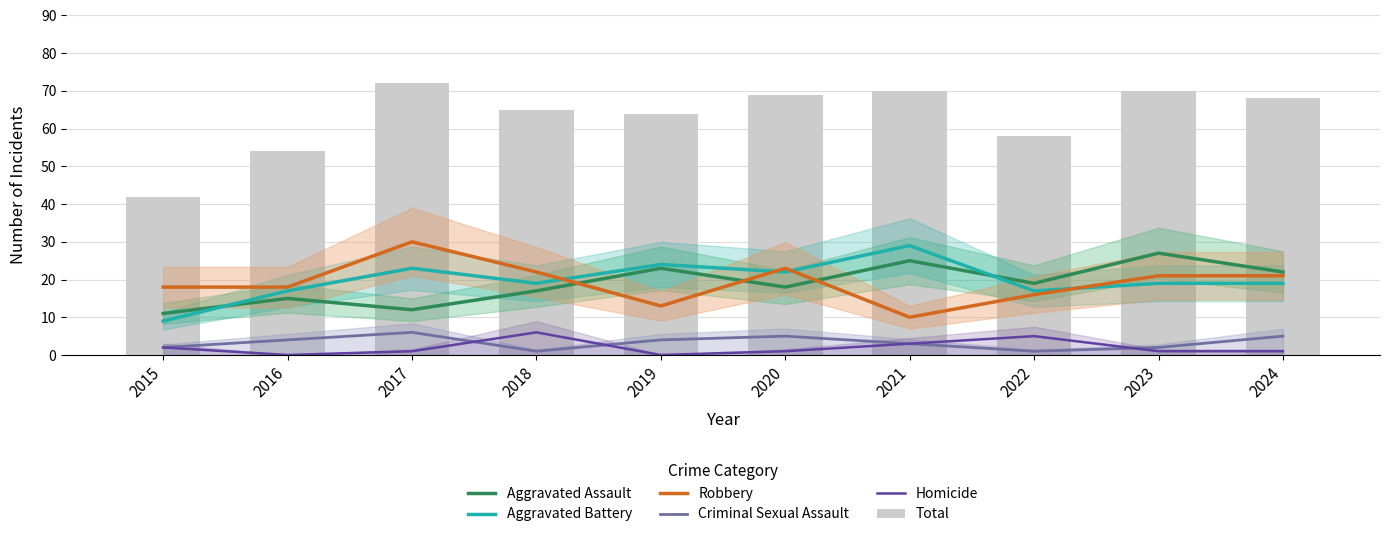

Is the value of Aggravated Assault at 2017 greater than the value of Aggravated Battery at 2021?

No